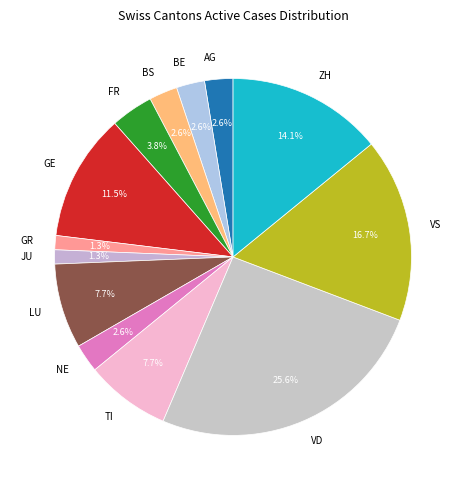

Approximately how many times larger is the value at BE compared to AG?

1.0